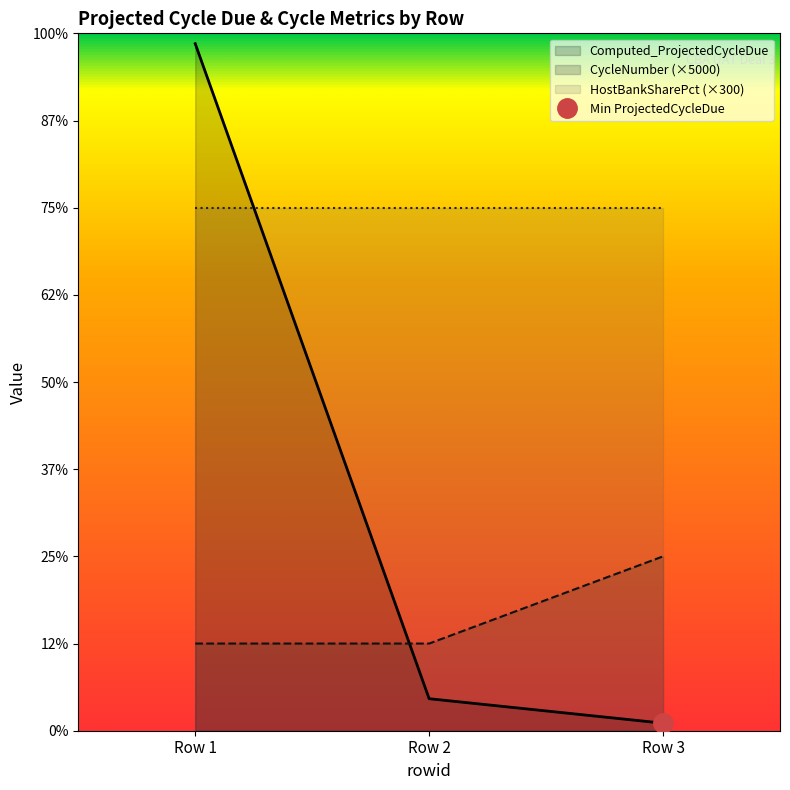

Which has a higher value, Row 2 or Row 1?

Row 1